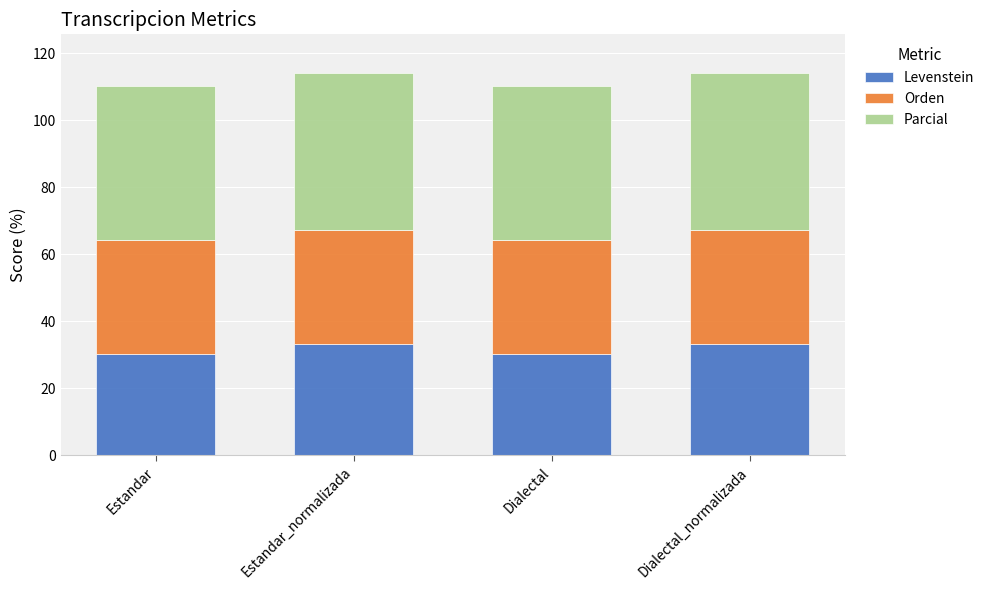

What is the lowest value of the Levenstein series?

30.3